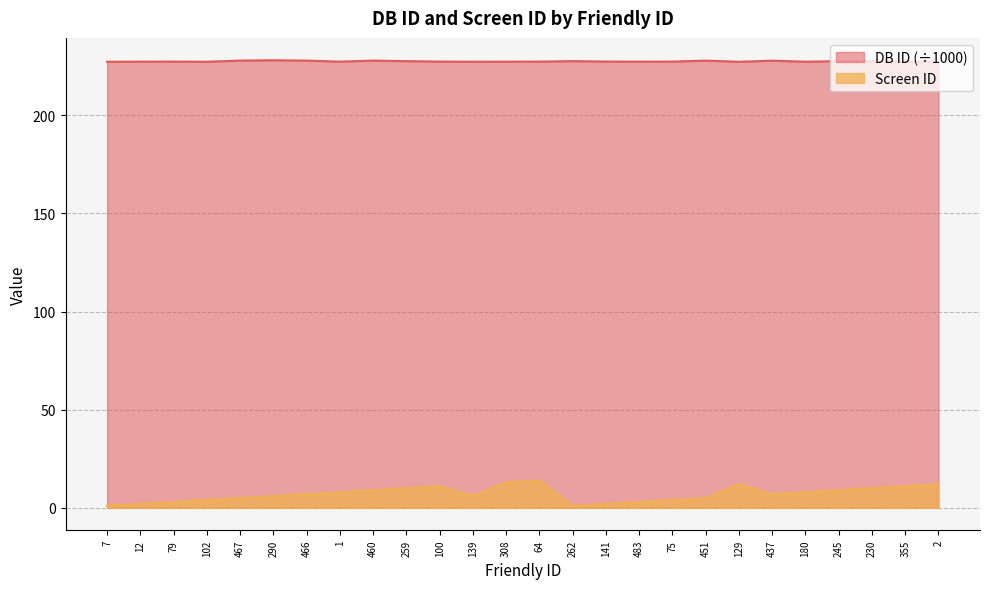

Rank the series by their maximum value, from lowest to highest.

Screen ID, DB ID (÷1000)